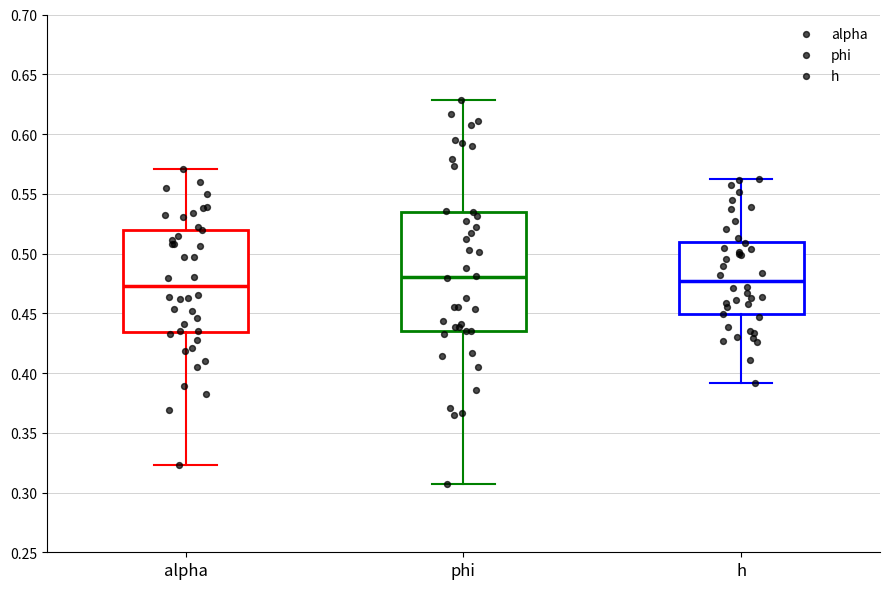

Reading left to right, transcribe this box plot: for each box, give where its median line is, the range the box spans, and where its two whiskers end, as read against the y-axis. The values are not printed on the chart, so give them approximately, as read against the axis.

alpha: median 0.470, box 0.435 to 0.520, whiskers 0.325 to 0.570
phi: median 0.480, box 0.435 to 0.535, whiskers 0.310 to 0.630
h: median 0.475, box 0.450 to 0.510, whiskers 0.390 to 0.560